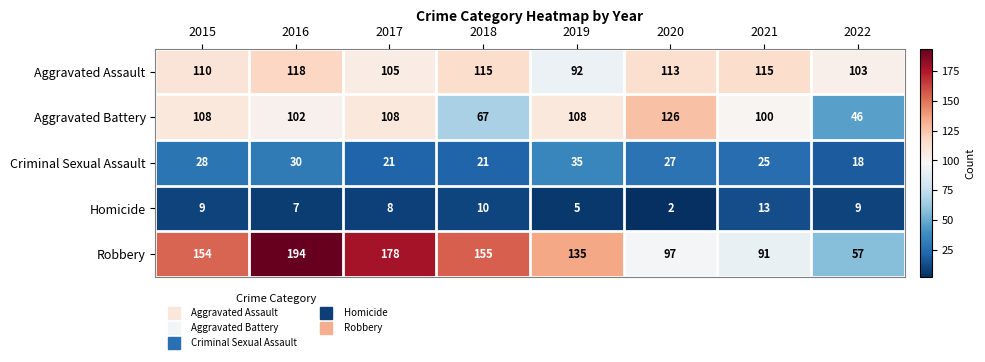

What is the minimum value for Aggravated Battery?

46